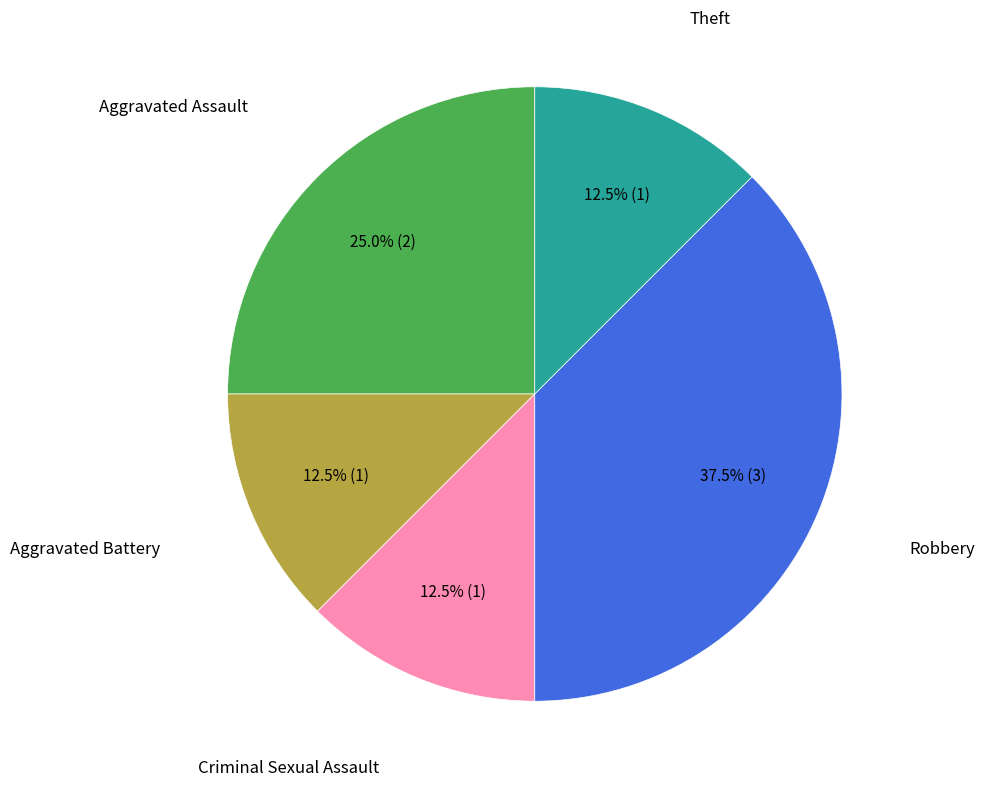

Is there any slice that represents more than half of the pie?

No